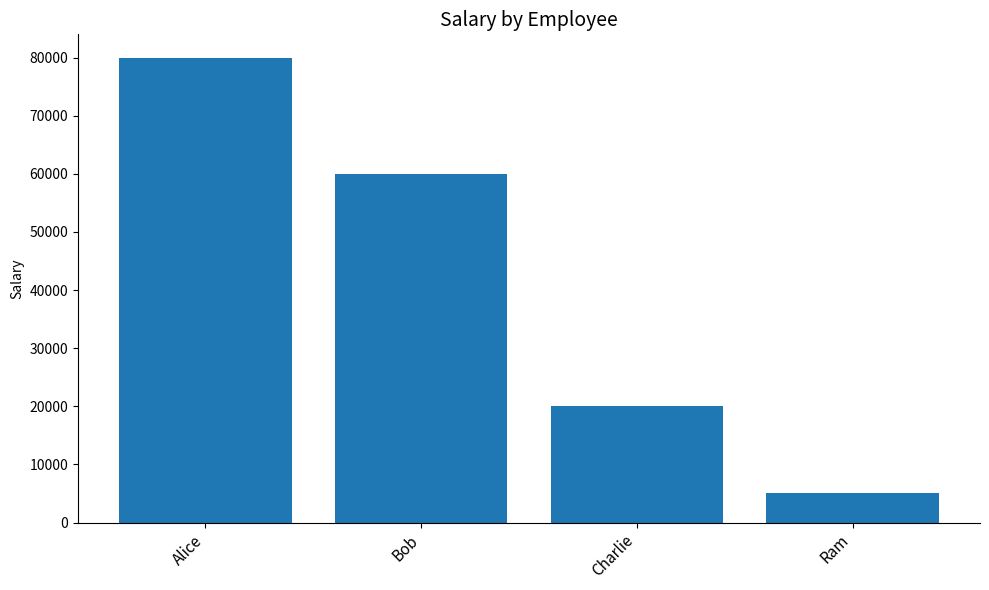

The value at Charlie is 33350. True or false?

False